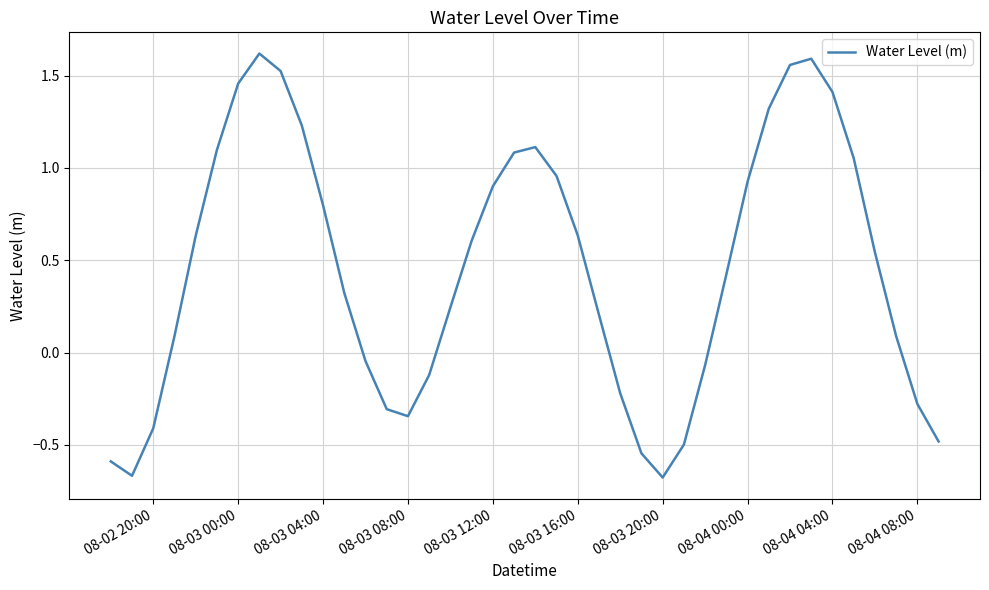

What is the difference between the maximum and minimum values?

2.3